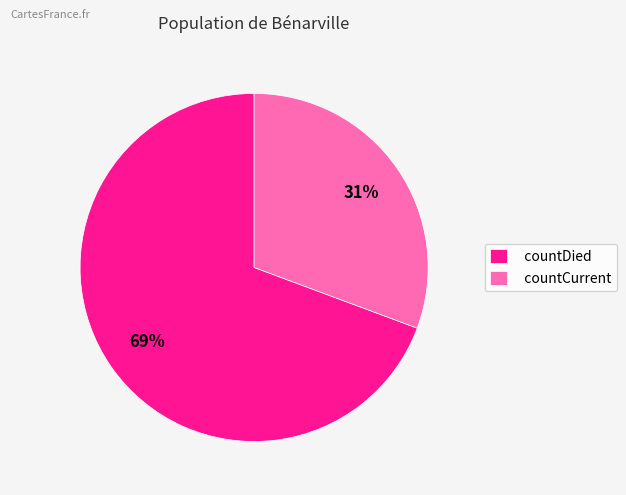

Which has a higher value, countCurrent or countDied?

countDied